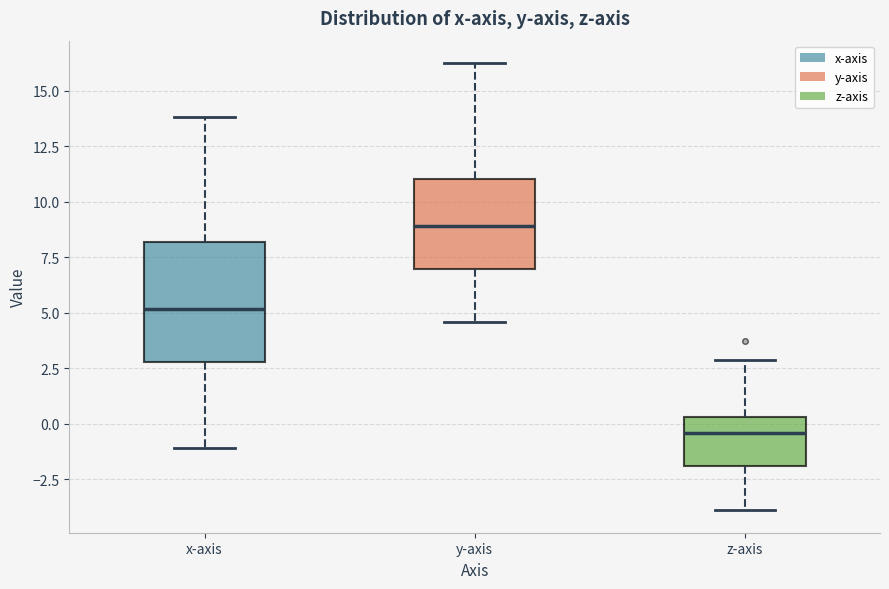

Comparing the boxes themselves (not the whiskers), which one is the tallest?

x-axis